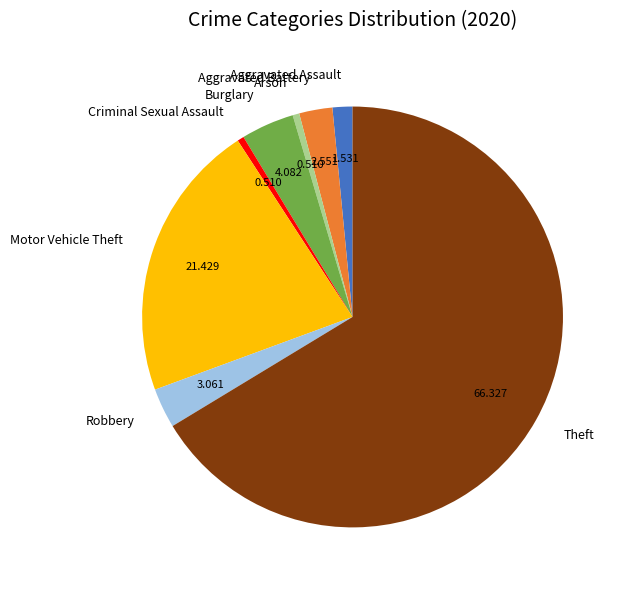

Which slice represents more than half of the pie?

Theft